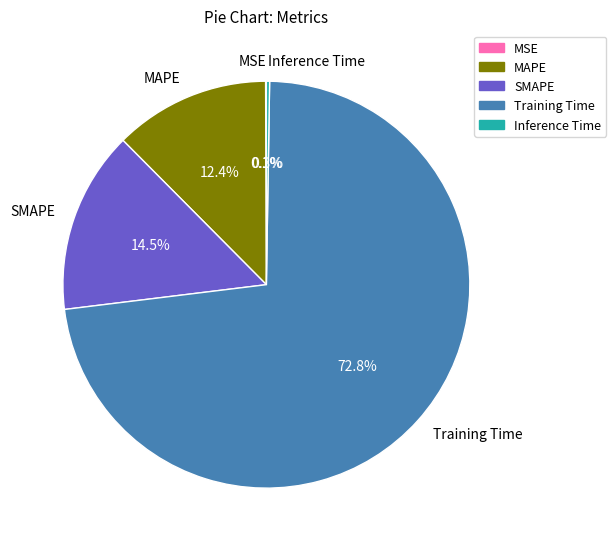

Which slice is the largest?

Training Time